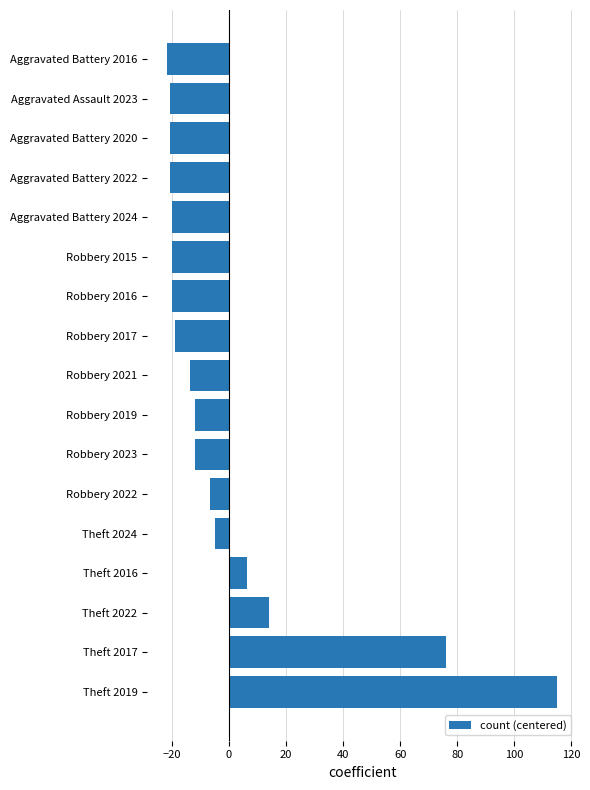

What is the greatest value displayed?

115.2